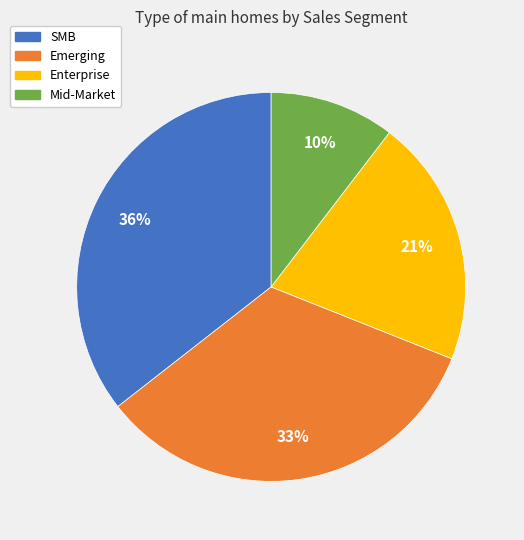

Count the number of slices in the pie.

4